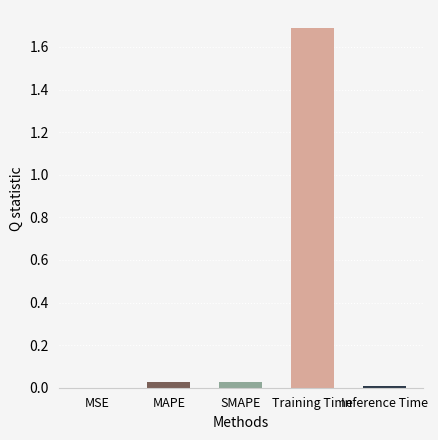

What is the greatest value displayed?

1.7